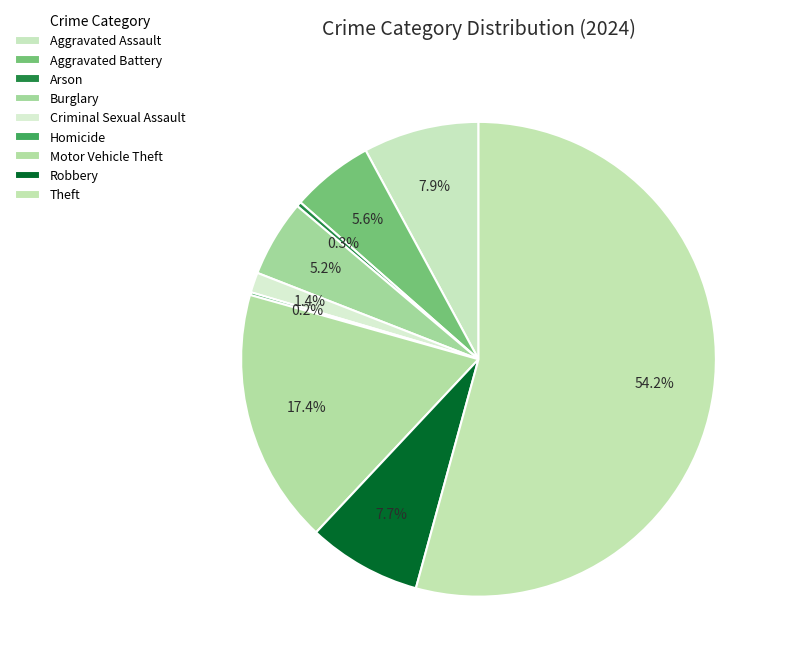

Rank the categories by value from lowest to highest.

Homicide, Arson, Criminal Sexual Assault, Burglary, Aggravated Battery, Robbery, Aggravated Assault, Motor Vehicle Theft, Theft